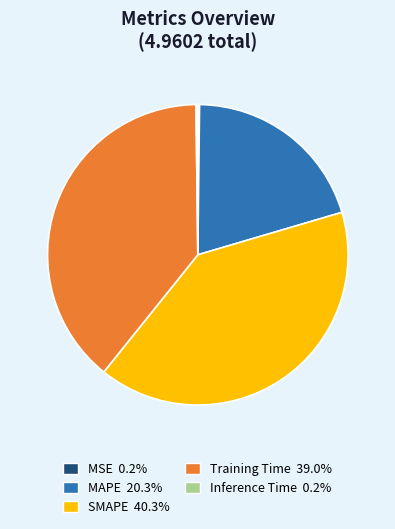

Approximately how many times larger is the value at Training Time compared to MAPE?

1.9